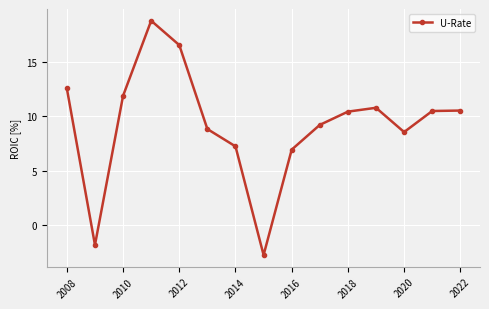

How many interior local valleys (lower than both neighbors) does the data have?

3